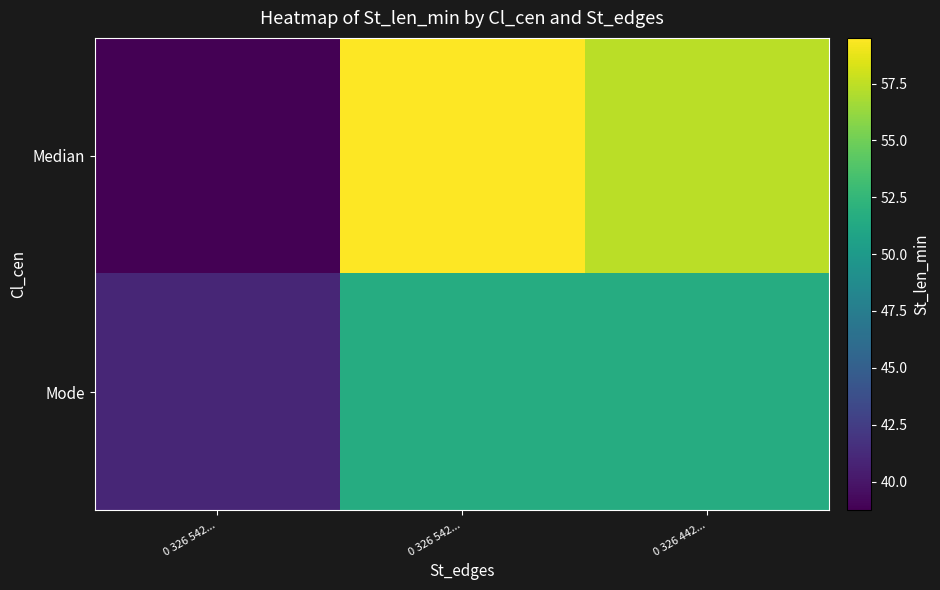

Which series has the largest range (max minus min)?

Median